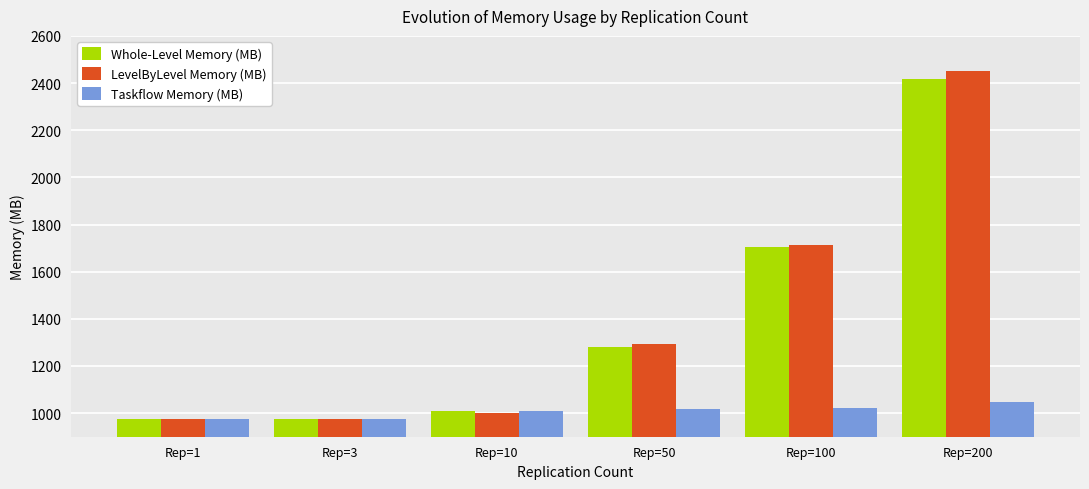

Is the value of LevelByLevel Memory (MB) at Rep=1 greater than the value of Whole-Level Memory (MB) at Rep=200?

No